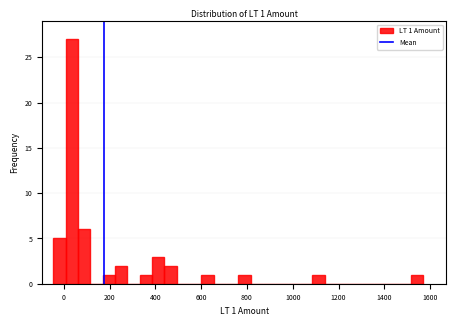

Around what value on the x-axis is the tallest bar? Give the approximate position of its centre, as read against the axis.

40